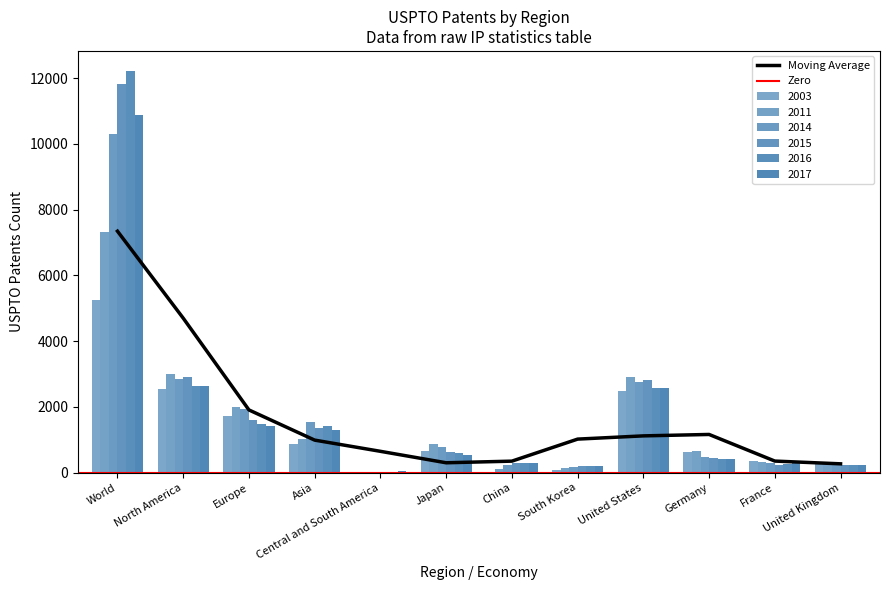

Between Asia and France, which series saw the biggest shift?

2014